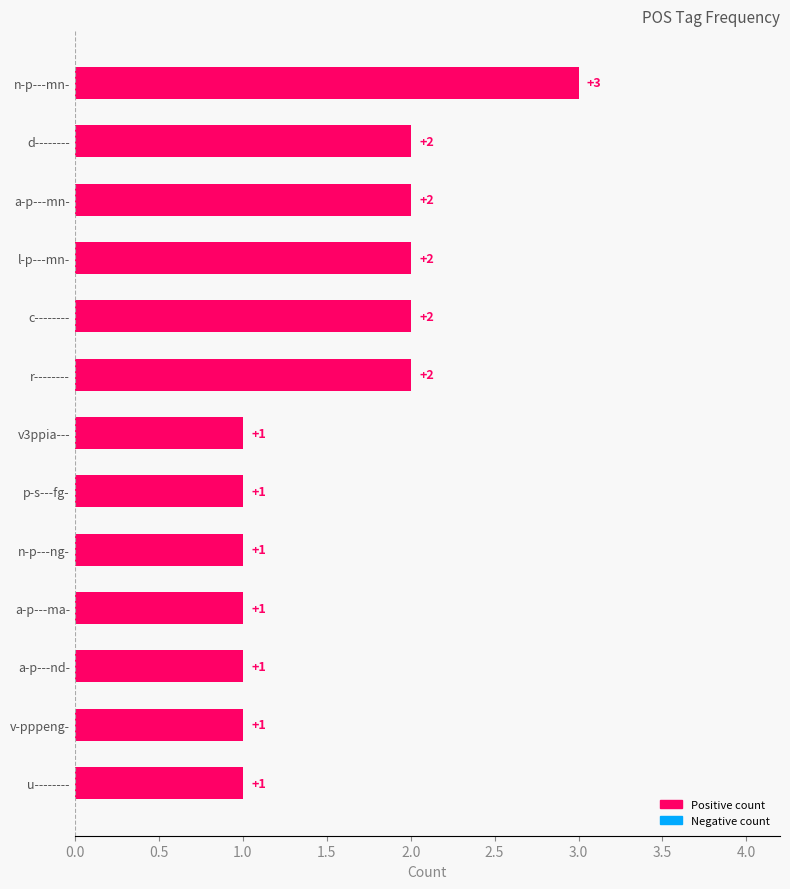

Is it true that the value at r-------- is 2?

True